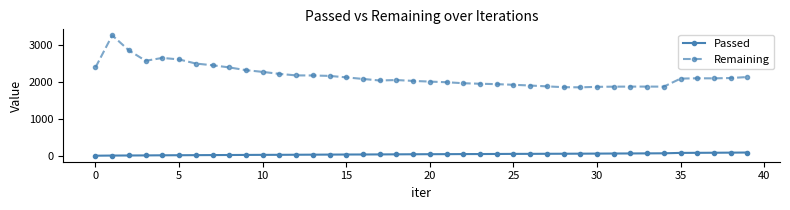

List the series in order of their overall mean, lowest first.

Passed, Remaining